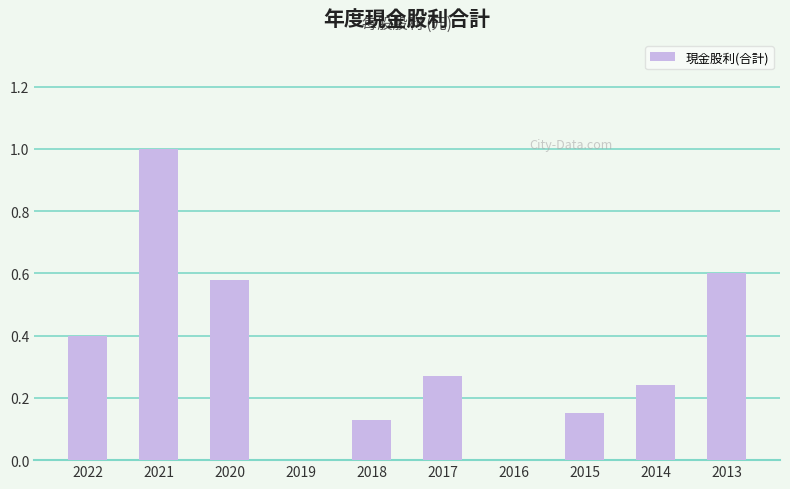

How many values are between 0 and 1?

10